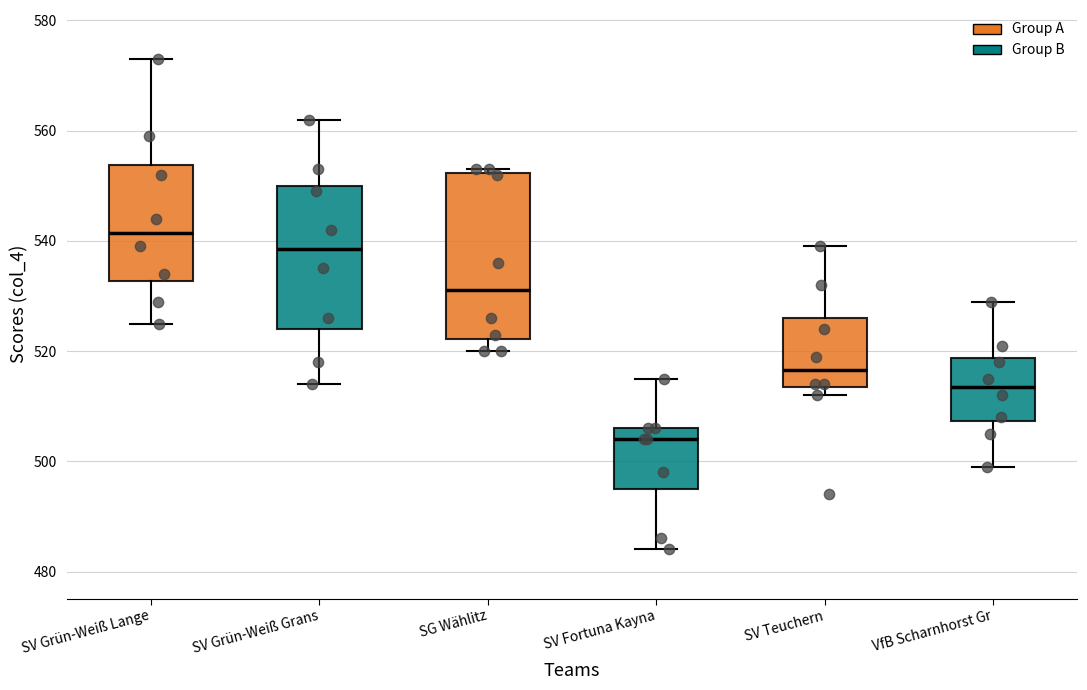

Where is the lower edge of the box for SV Teuchern on the y-axis? The values are not printed on the chart, so give them approximately, as read against the axis.

514